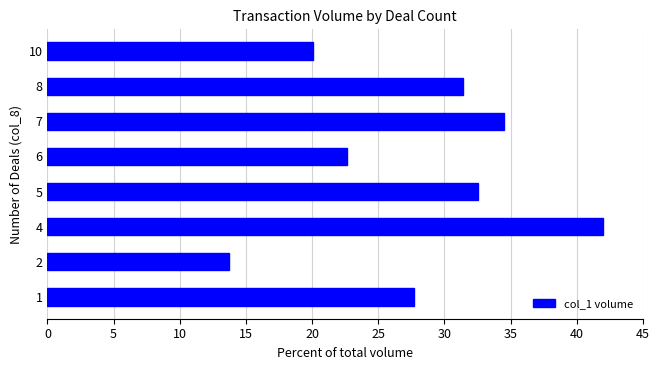

Rank the categories by value from highest to lowest.

4, 7, 5, 8, 1, 6, 10, 2